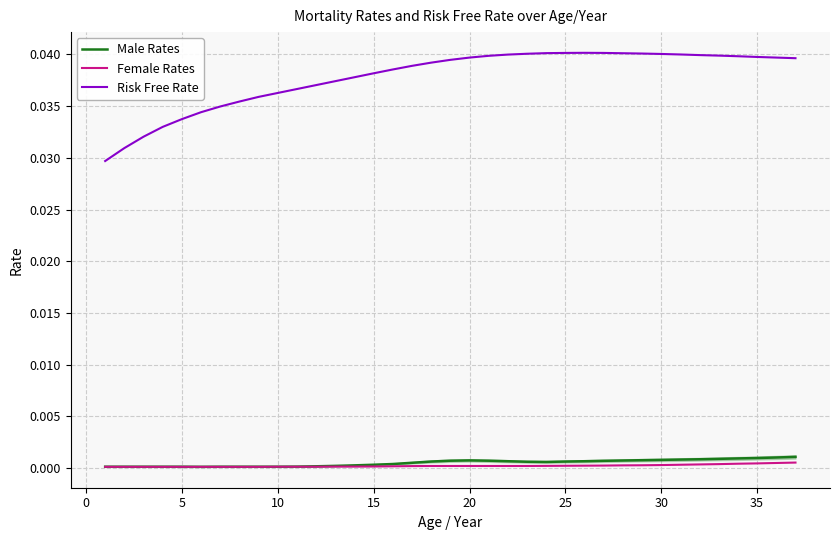

Is this an area chart (filled region under the line)?

No